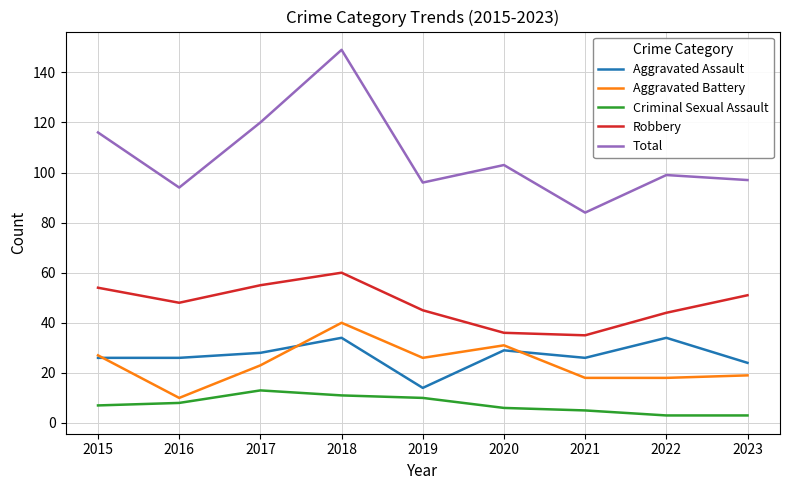

The Criminal Sexual Assault series shows 7 at 2015. True or false?

True